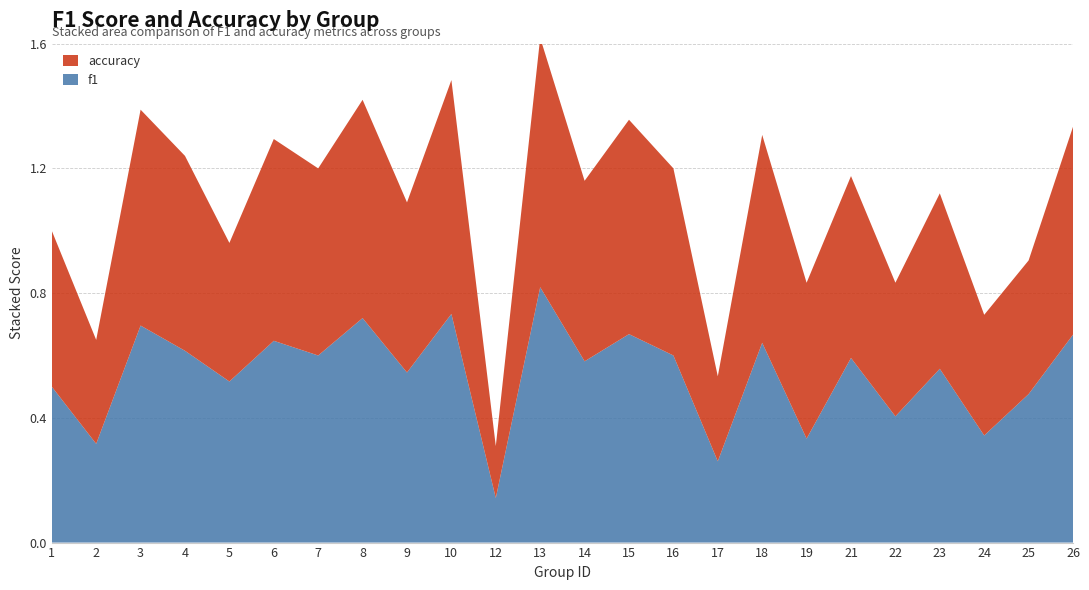

Reading left to right, list all the values displayed in this chart.

f1: 0.5	0.3	0.7	0.6	0.5	0.6	0.6	0.7	0.5	0.7	0.1	0.8	0.6	0.7	0.6	0.3	0.6	0.3	0.6	0.4	0.6	0.3	0.5	0.7
accuracy: 0.5	0.3	0.7	0.6	0.4	0.6	0.6	0.7	0.5	0.8	0.2	0.8	0.6	0.7	0.6	0.3	0.7	0.5	0.6	0.4	0.6	0.4	0.4	0.7